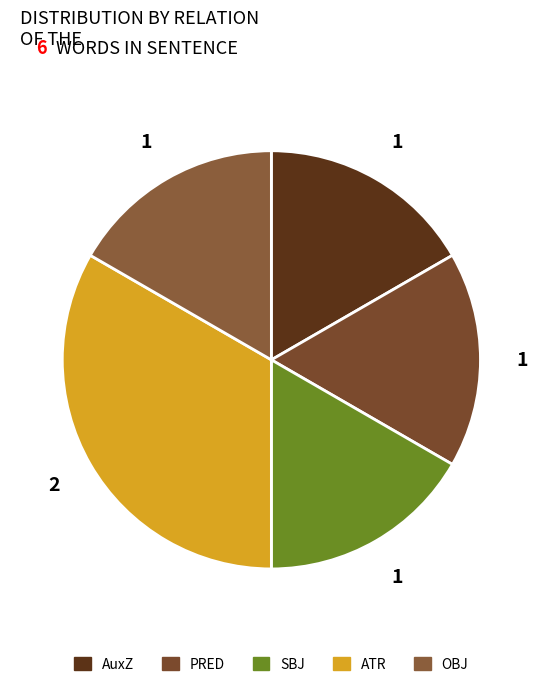

To the nearest percent, what is the average slice percentage?

20%